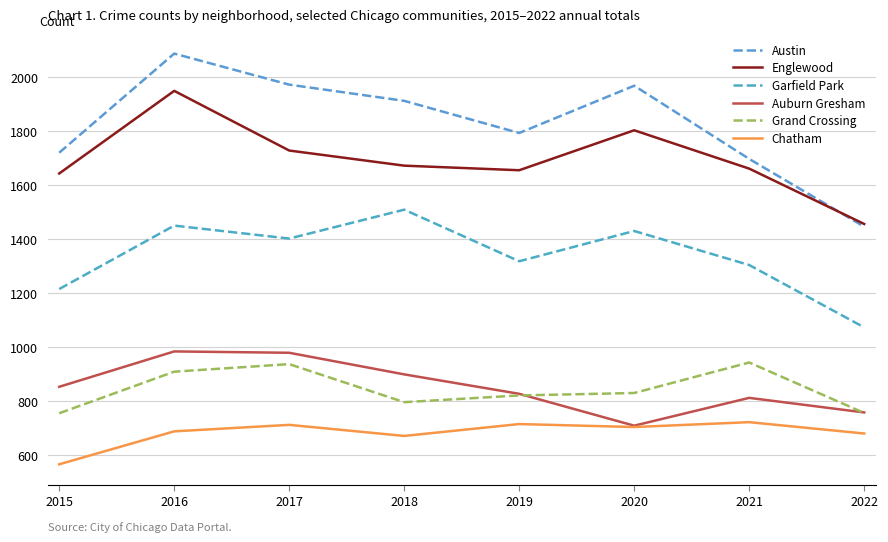

What is the value of the Garfield Park point at the 6th from the left?

1429